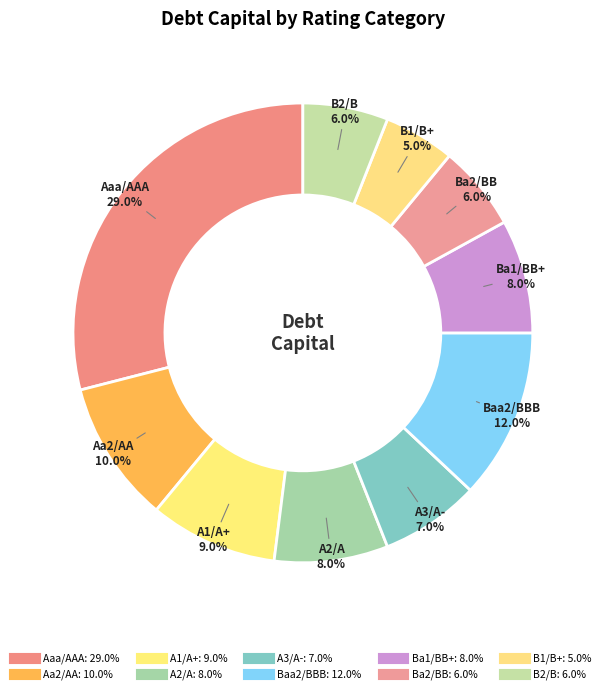

Rank the categories by value from highest to lowest.

Aaa/AAA, Baa2/BBB, Aa2/AA, A1/A+, A2/A, Ba1/BB+, A3/A-, Ba2/BB, B2/B, B1/B+